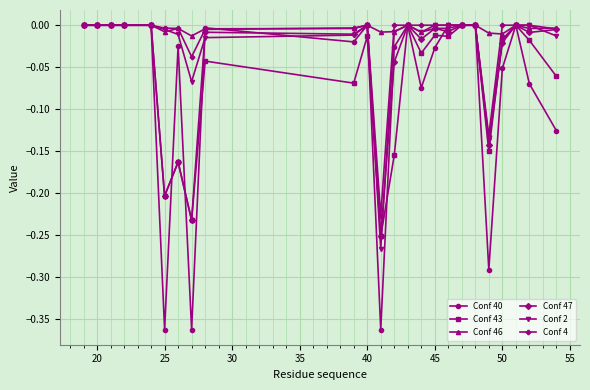

Which series has the widest spread of values?

Conf 40